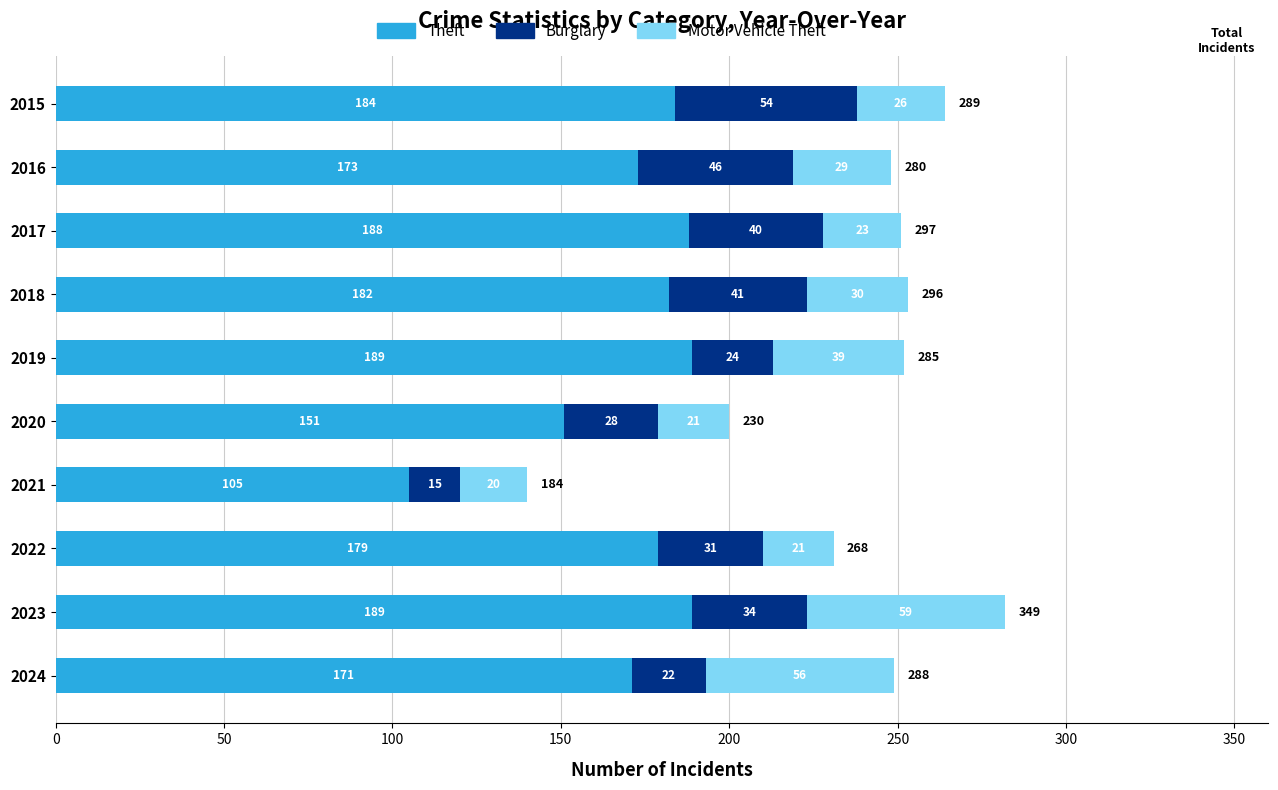

Where is Theft nearest to the value 147?

2020